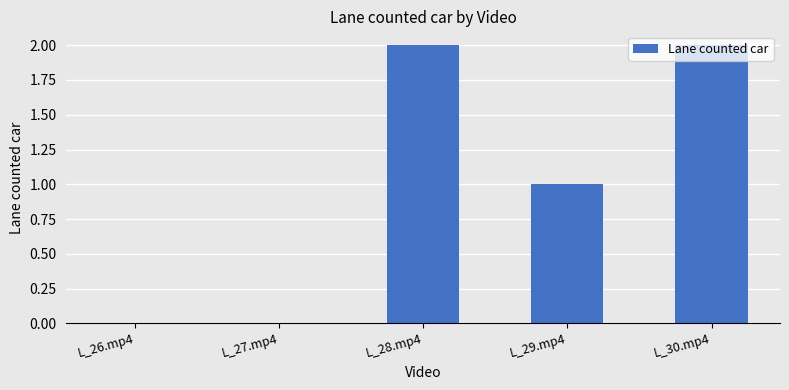

The value at L_30.mp4 is 2. True or false?

True